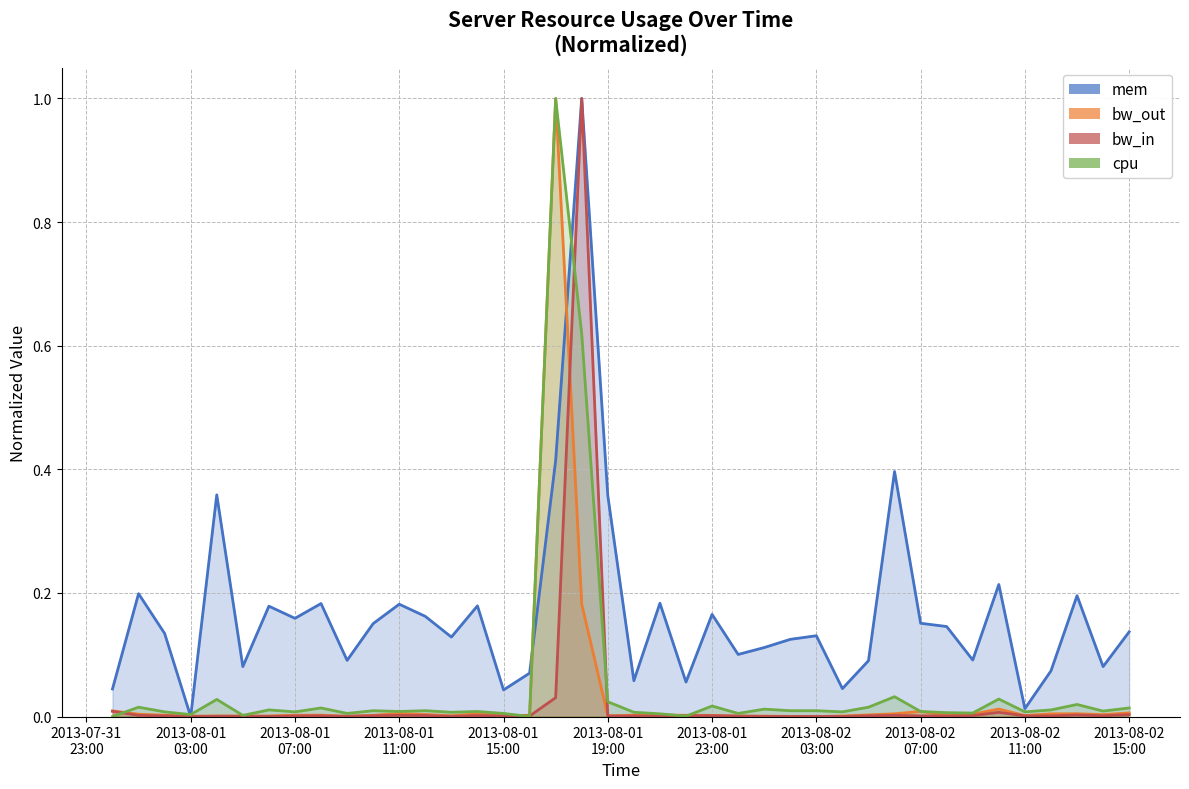

What is the value of the mem (line) point at the 37th from the left?

0.1